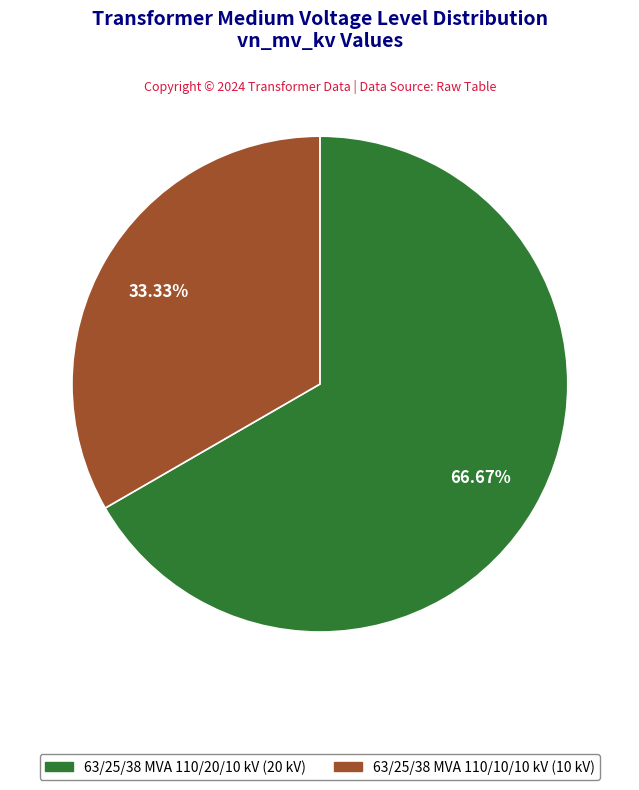

Rank the categories by value from highest to lowest.

63/25/38 MVA 110/20/10 kV, 63/25/38 MVA 110/10/10 kV